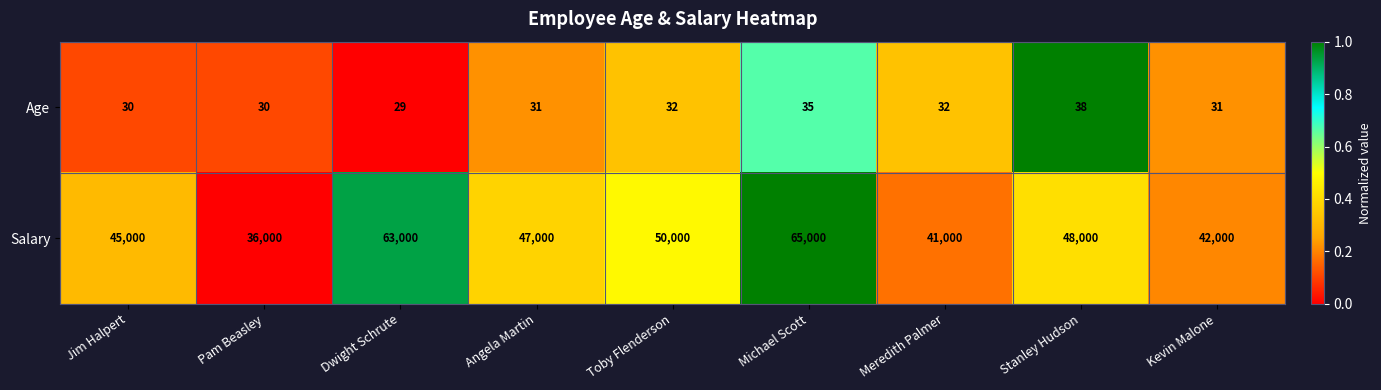

At which category is the sum across all series the highest?

Michael Scott